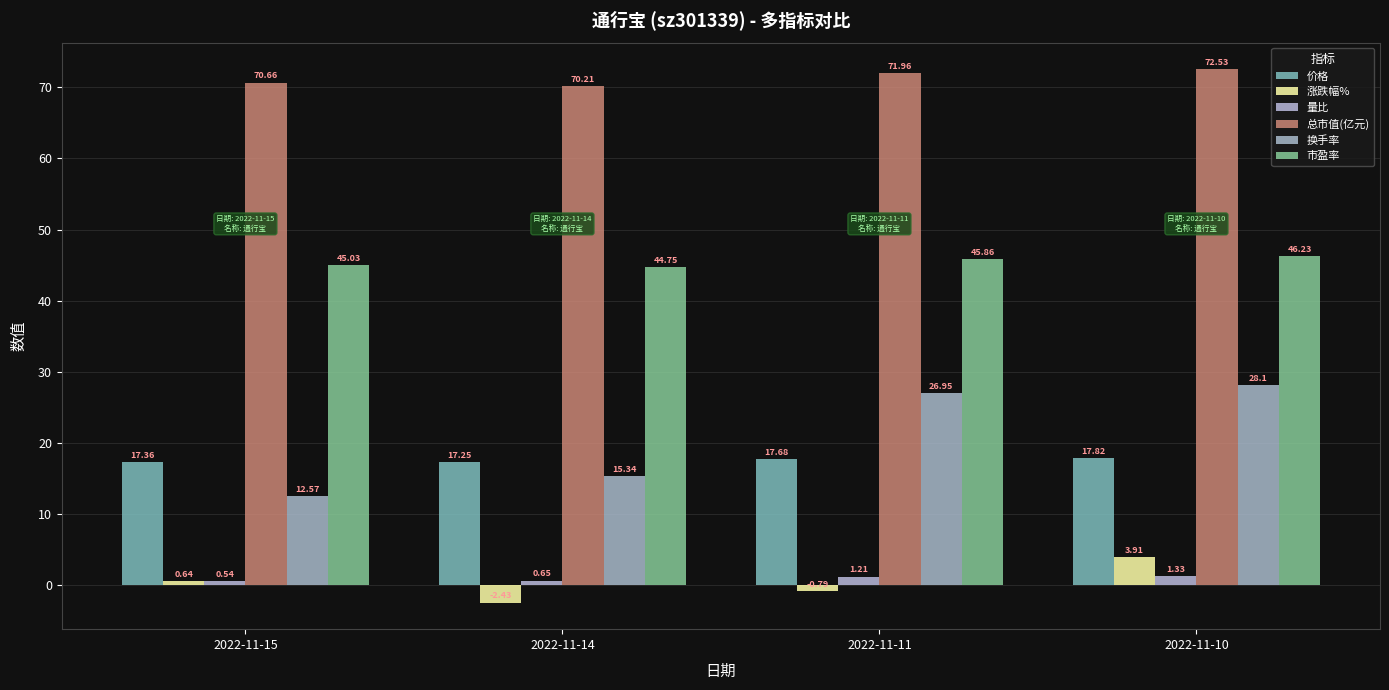

Are the bars horizontal?

No